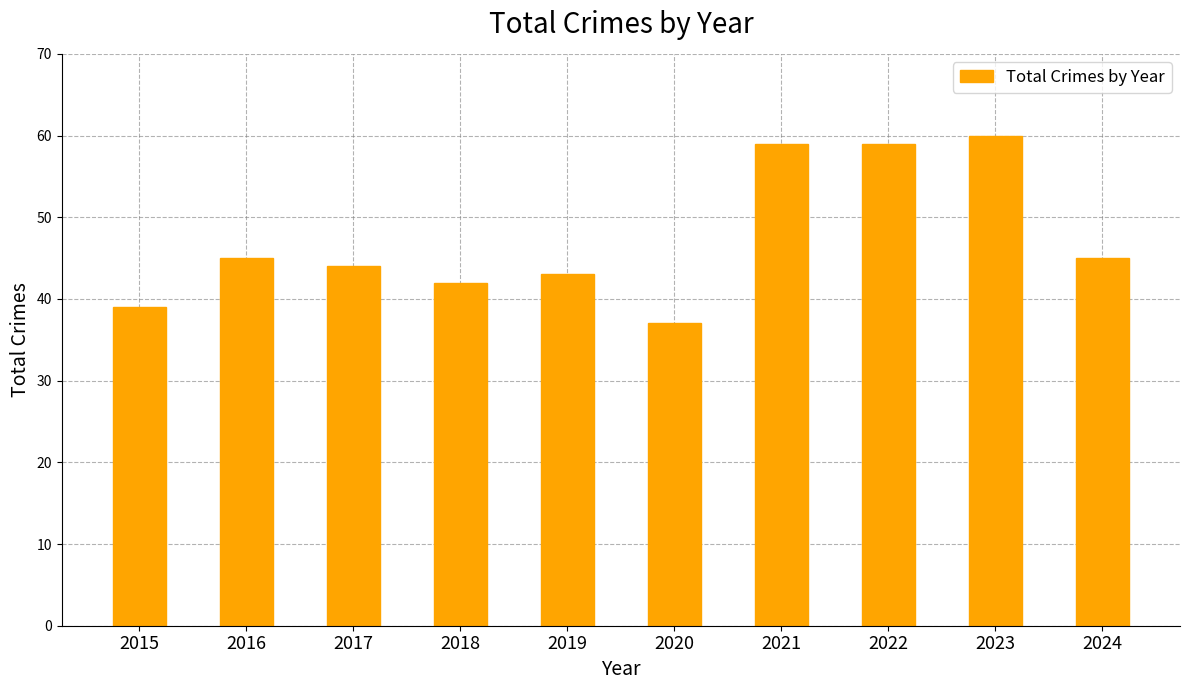

What is the average value?

47